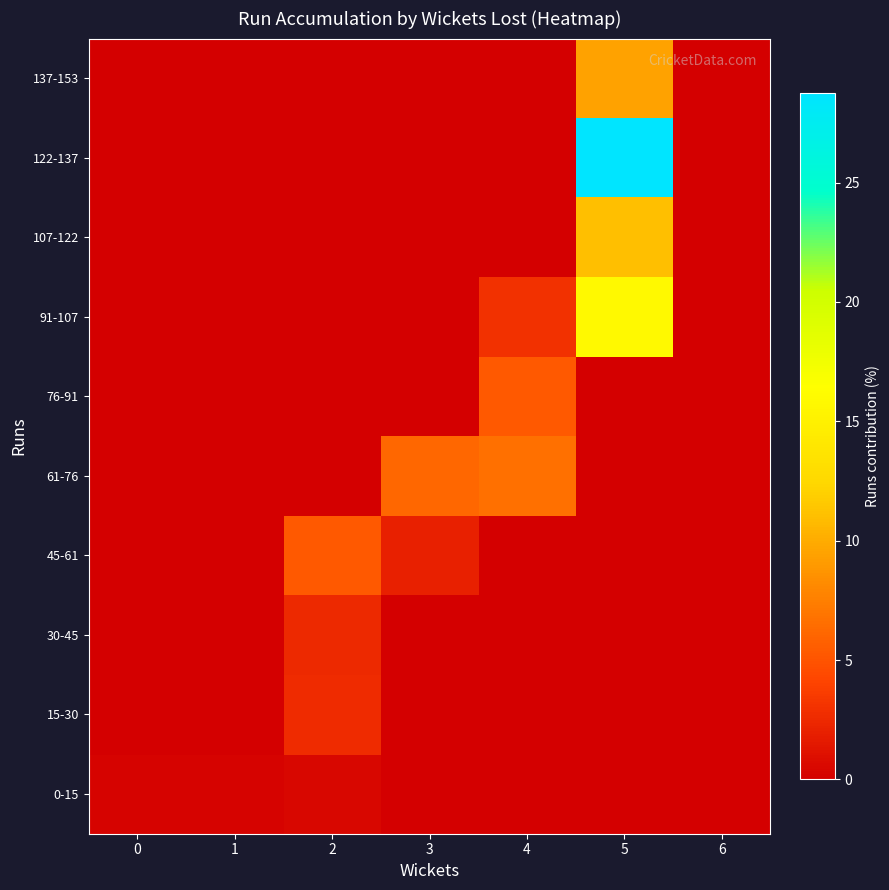

Which has a higher value, 0 or 2?

2